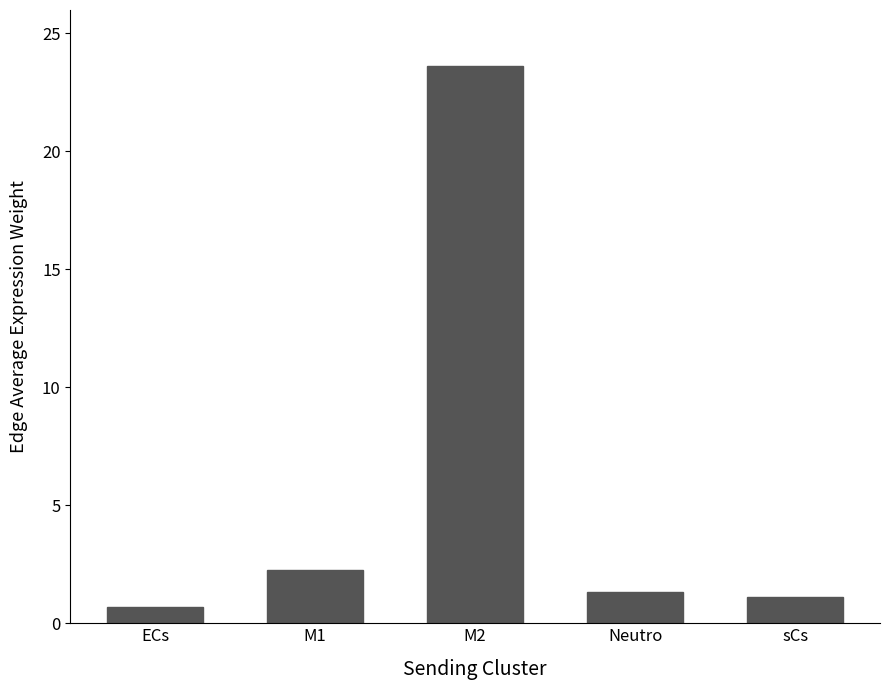

Reading right to left, list all the values displayed in this chart.

1.1	1.3	23.6	2.3	0.7